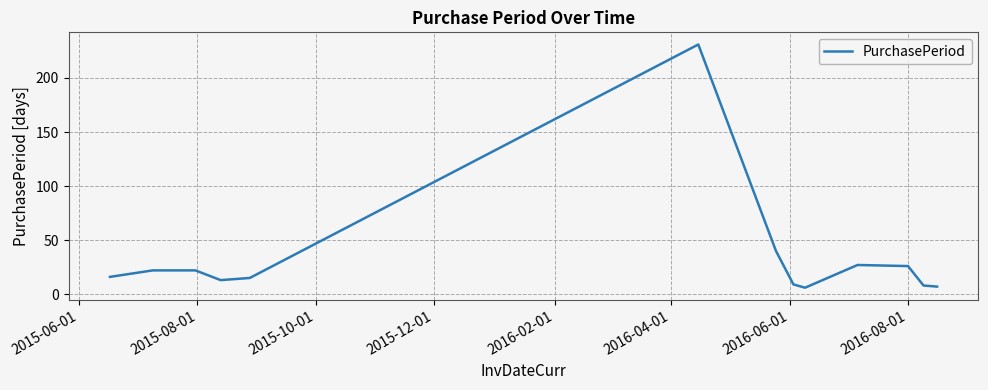

What is the difference between the maximum and minimum values?

225